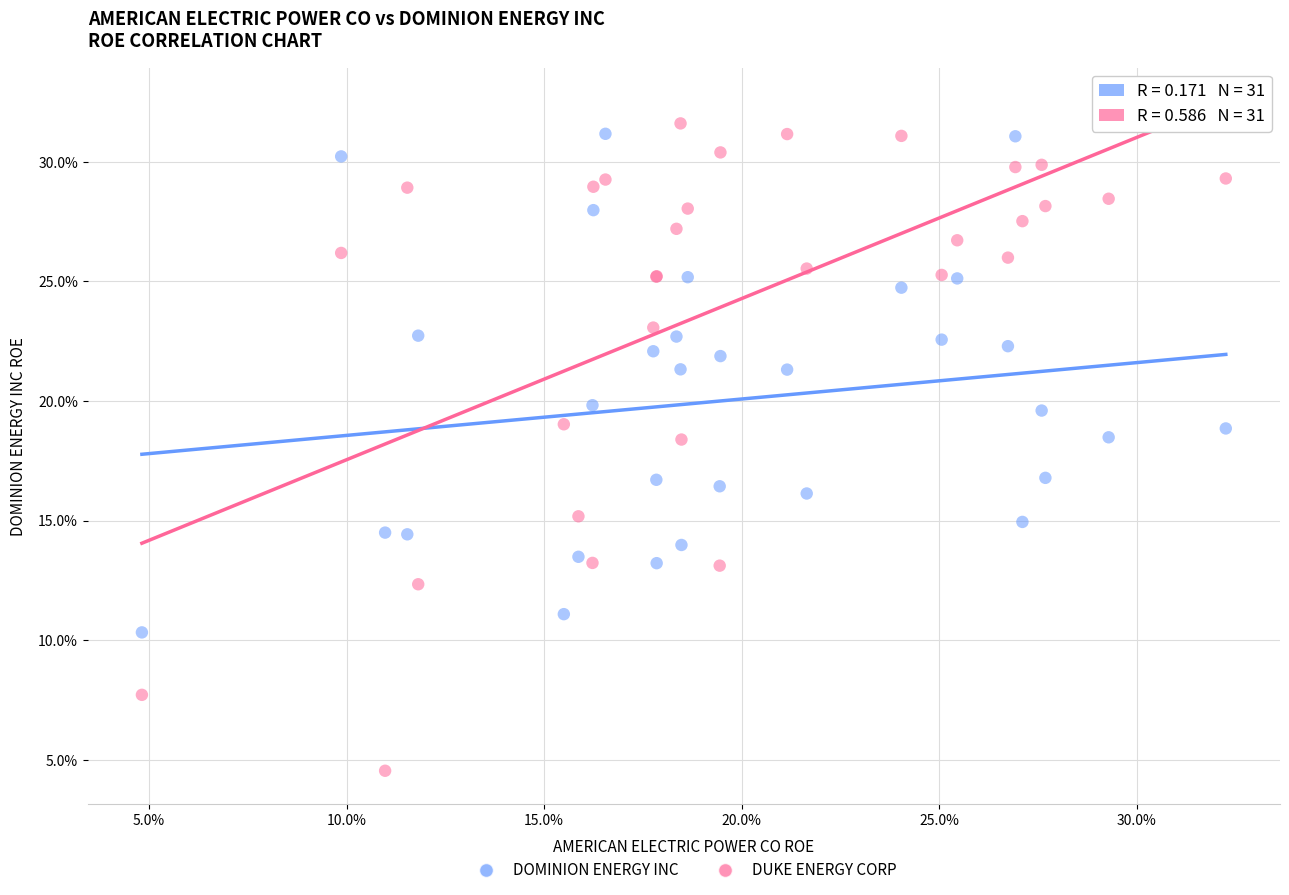

Which series has the widest spread of Y values?

DUKE ENERGY CORP